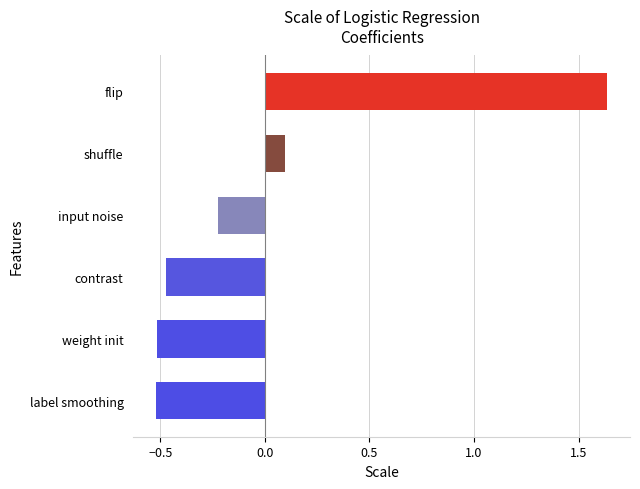

What is the sum of the values at shuffle and contrast?

-0.4